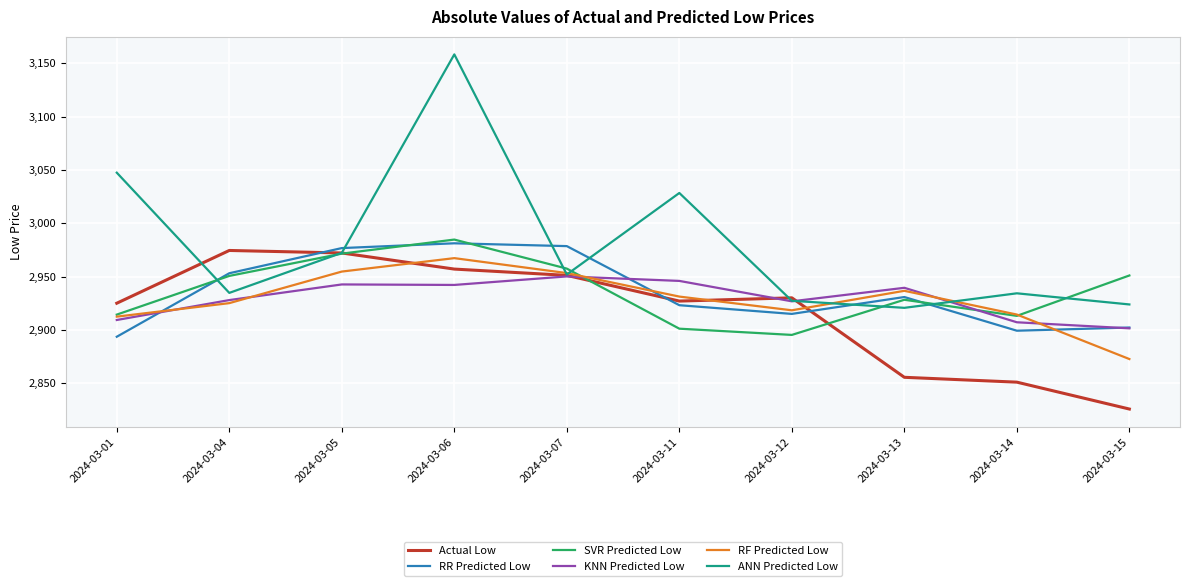

Which series ends up on top after the final intersection of SVR Predicted Low and RF Predicted Low?

SVR Predicted Low